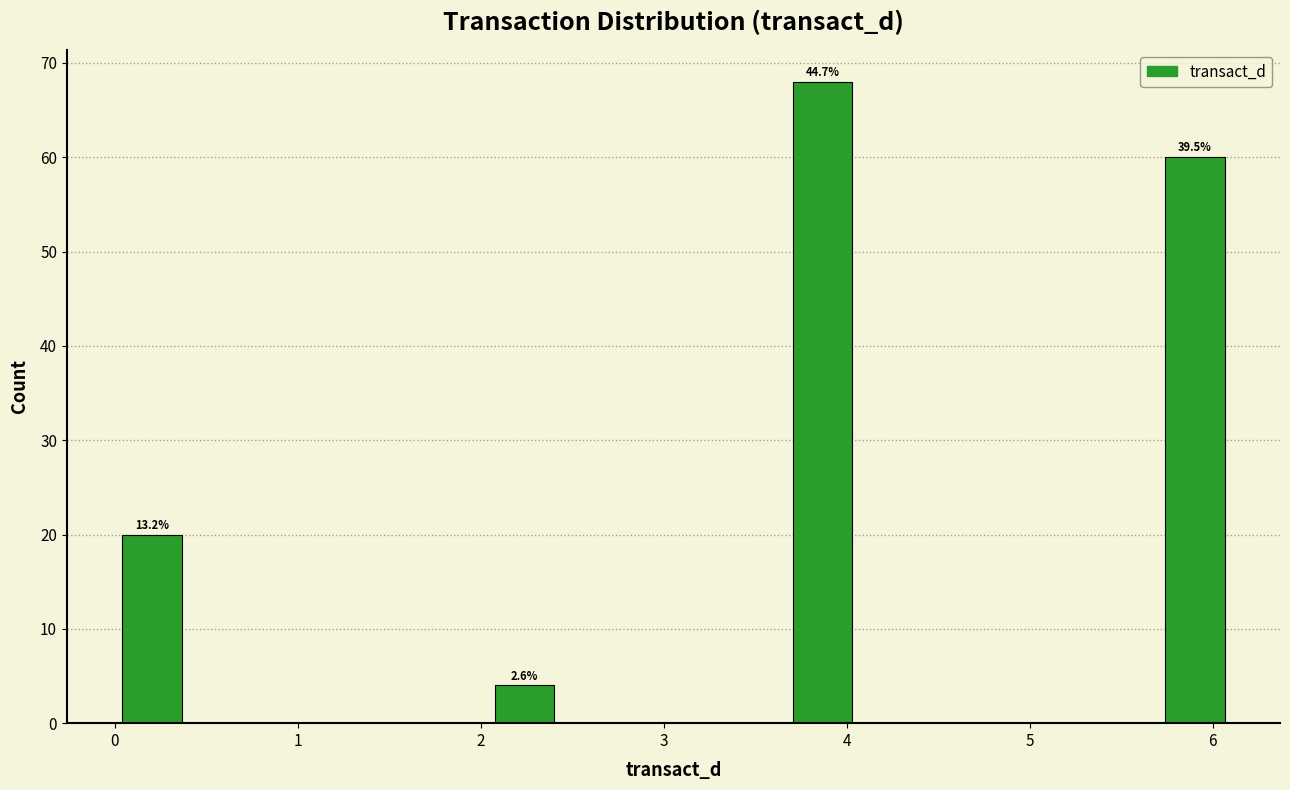

Which range on the x-axis has the tallest bar?

3.7 to 4.1